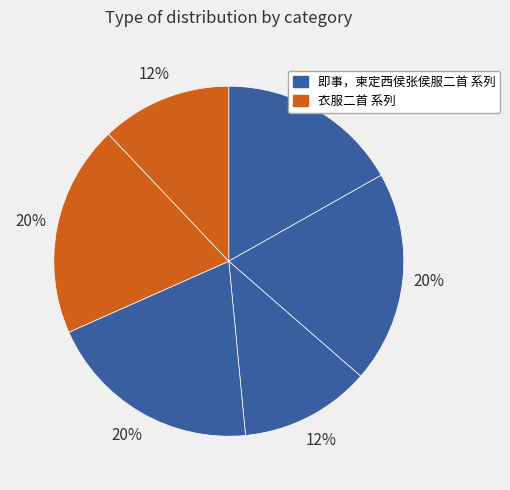

How many slices are in this pie chart?

6